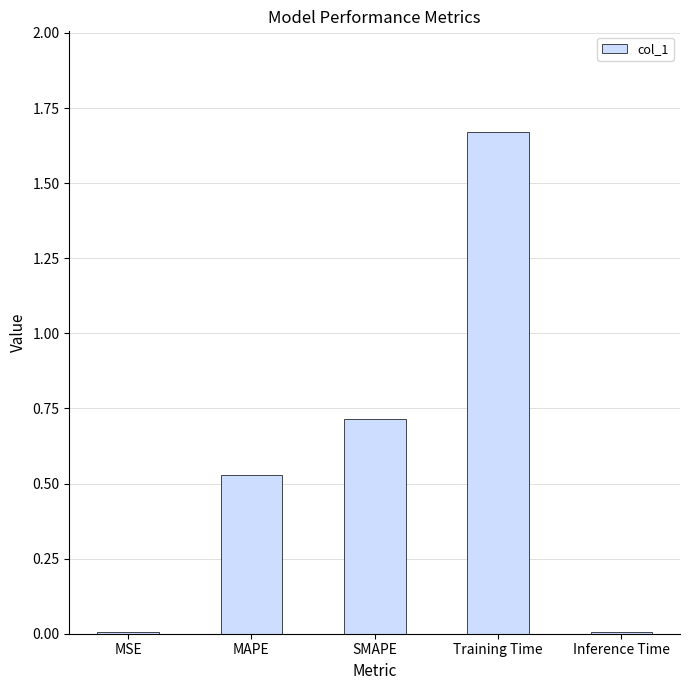

The value at MAPE is 0.9. True or false?

False